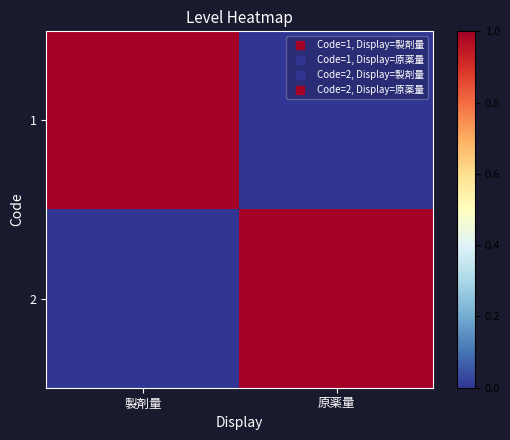

Reading left to right, list all the values displayed in this chart.

1: 製剤量=1	原薬量=0
2: 製剤量=0	原薬量=1